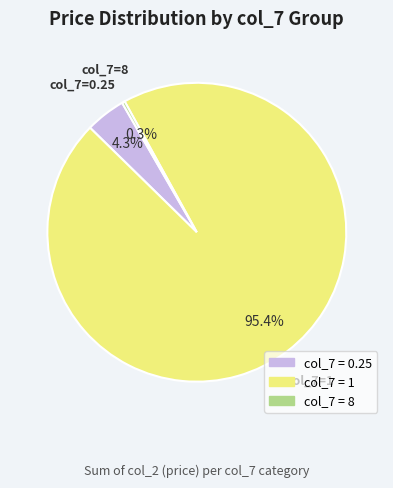

How many segments does this pie chart have?

3